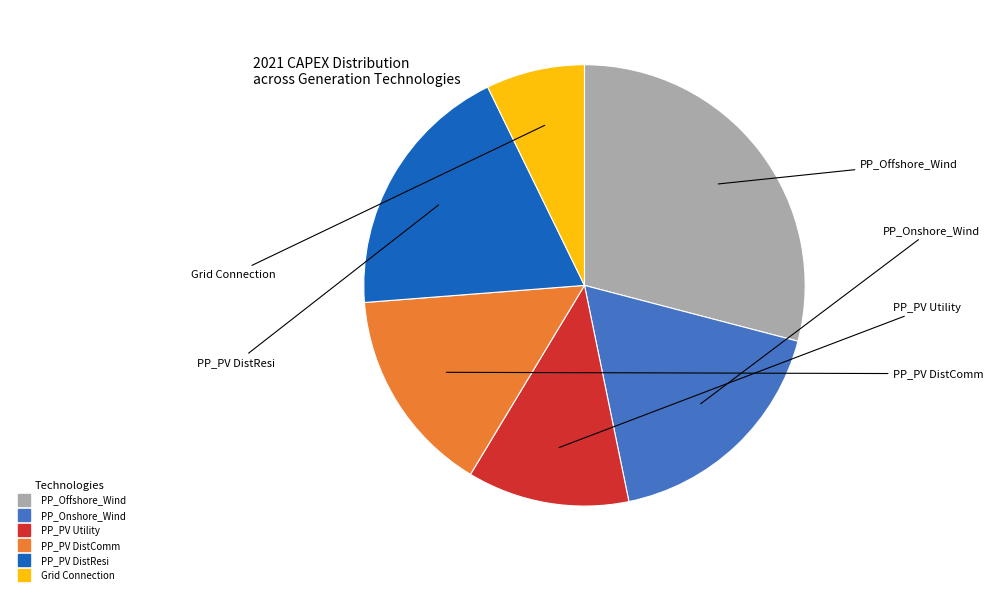

Is there a majority slice in this chart?

No